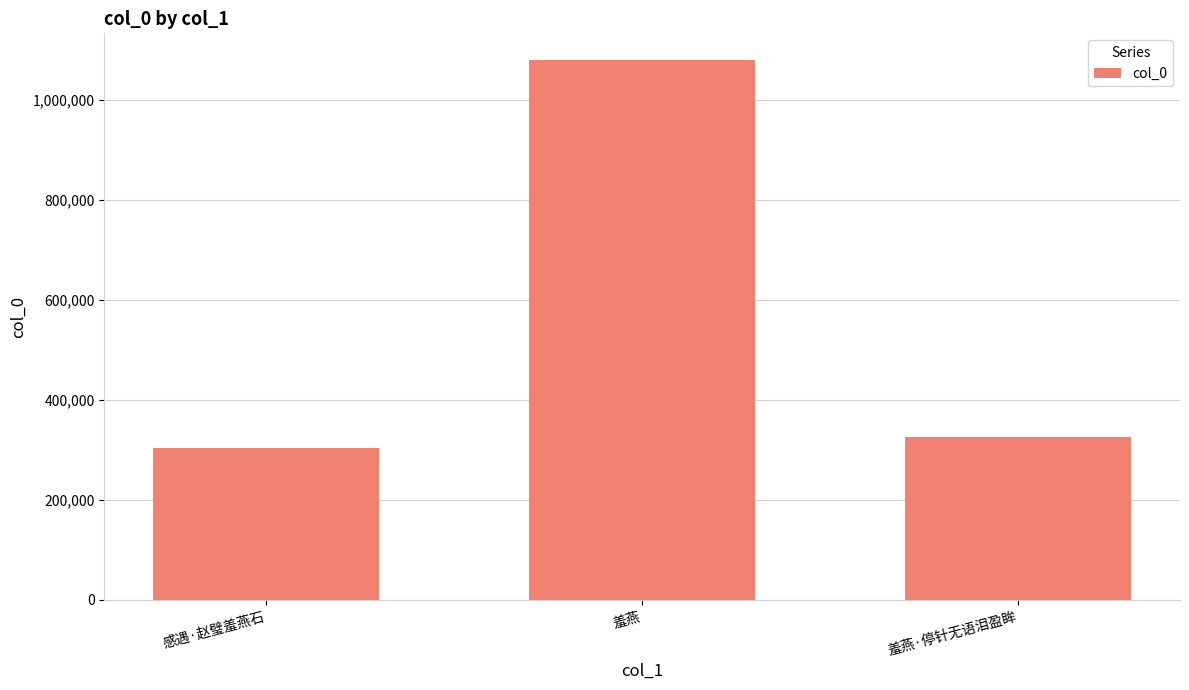

True or false: the data shows 303091 at 感遇·赵璧羞燕石.

True